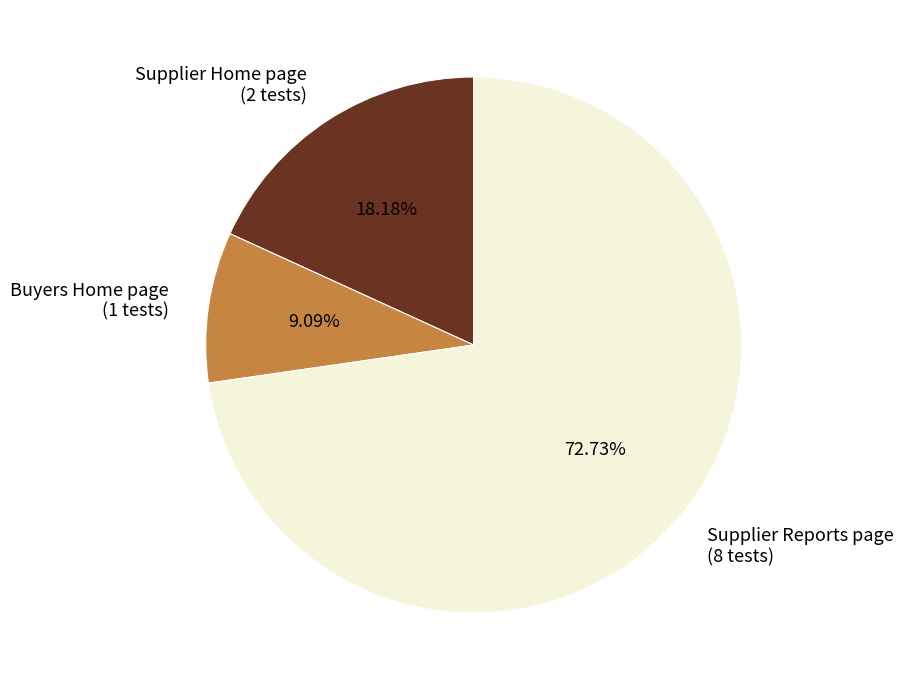

Count the number of slices in the pie.

3